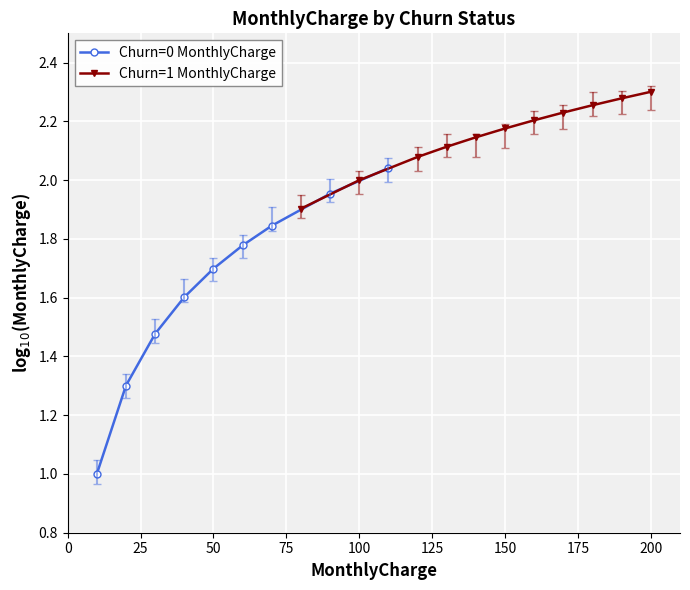

What is the lowest value of the Churn=1 MonthlyCharge series?

1.9